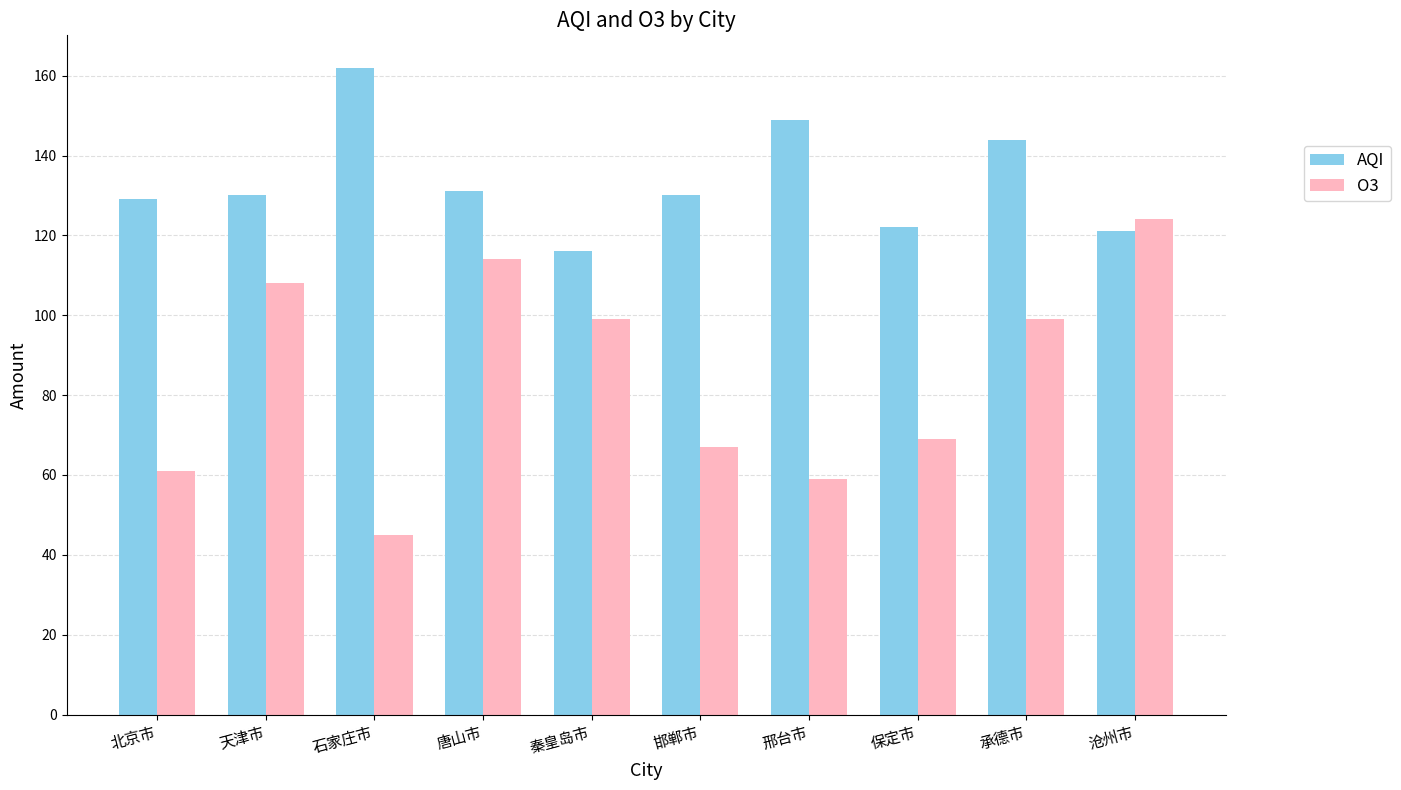

Rank the series at 保定市 from lowest to highest value.

O3, AQI